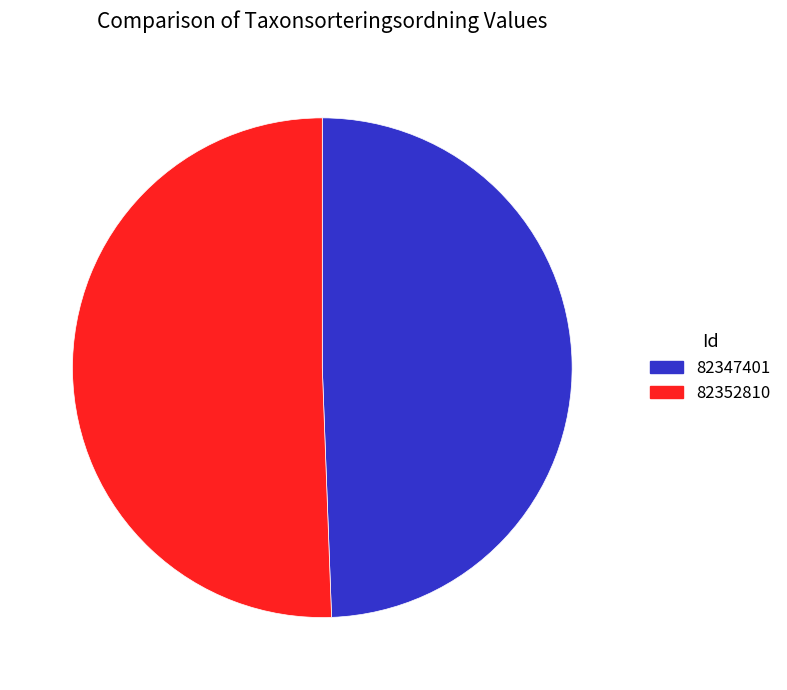

Which has a higher value, 82347401 or 82352810?

82352810